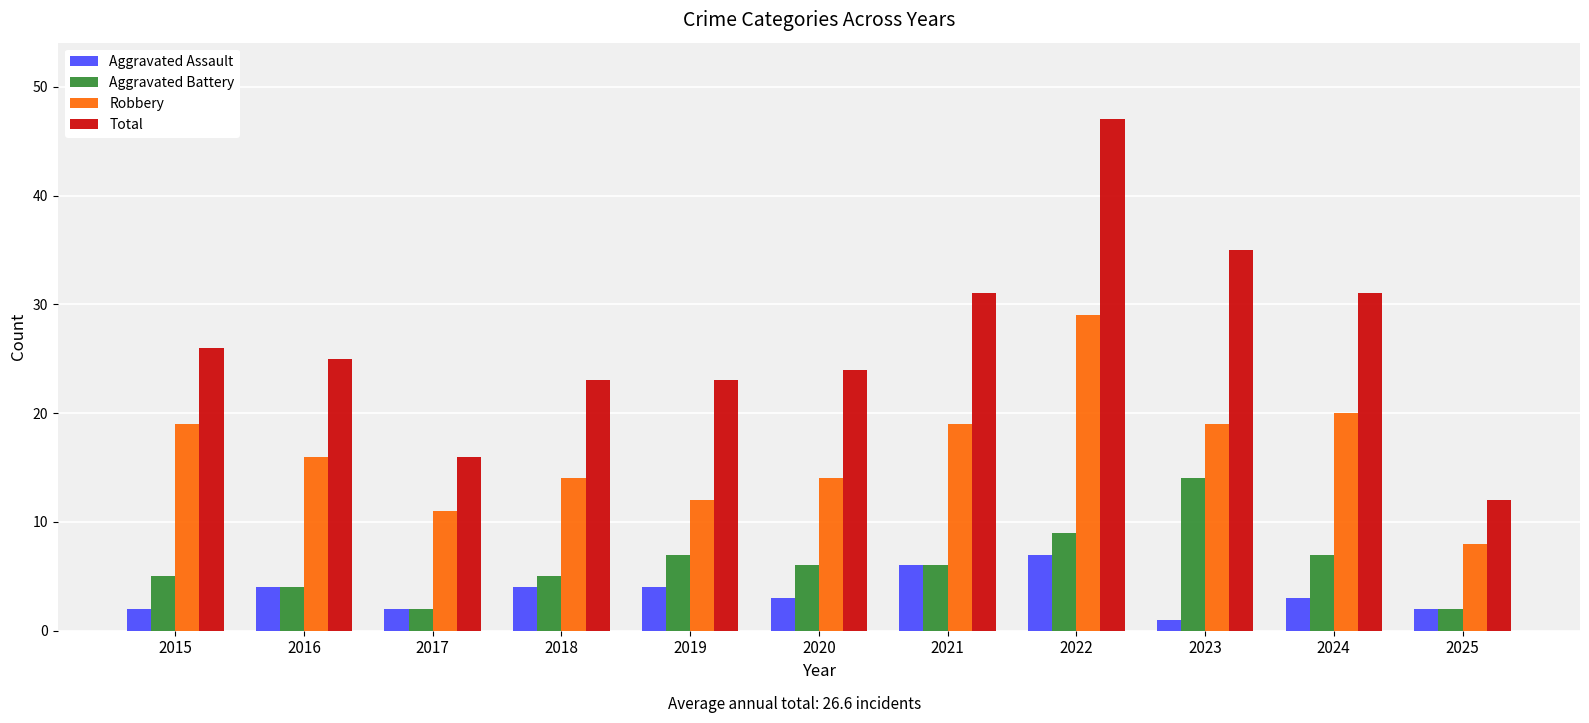

Reading left to right, list all the values displayed in this chart.

Aggravated Assault: 2015=2	2016=4	2017=2	2018=4	2019=4	2020=3	2021=6	2022=7	2023=1	2024=3	2025=2
Aggravated Battery: 2015=5	2016=4	2017=2	2018=5	2019=7	2020=6	2021=6	2022=9	2023=14	2024=7	2025=2
Robbery: 2015=19	2016=16	2017=11	2018=14	2019=12	2020=14	2021=19	2022=29	2023=19	2024=20	2025=8
Total: 2015=26	2016=25	2017=16	2018=23	2019=23	2020=24	2021=31	2022=47	2023=35	2024=31	2025=12